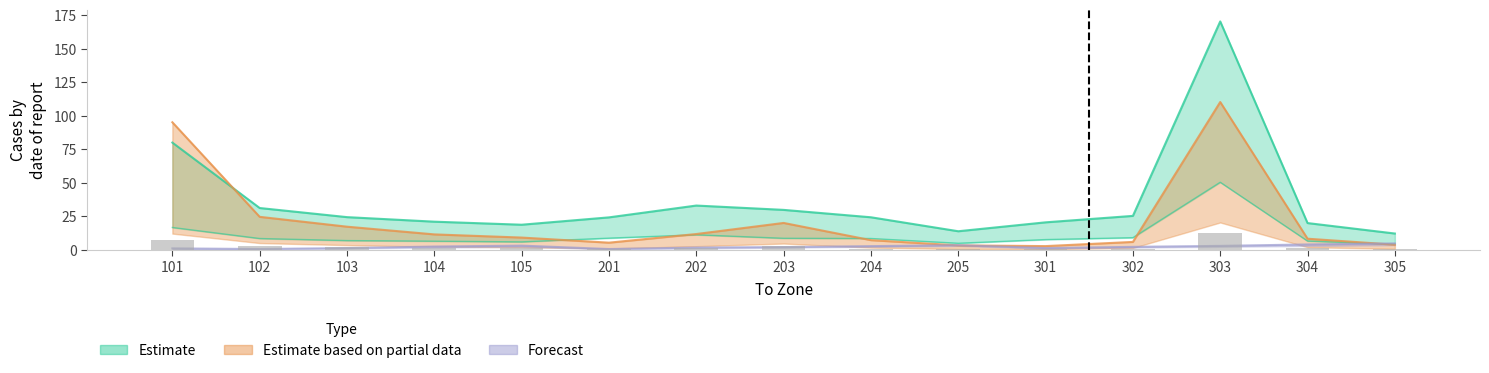

What is the average value?

2.5